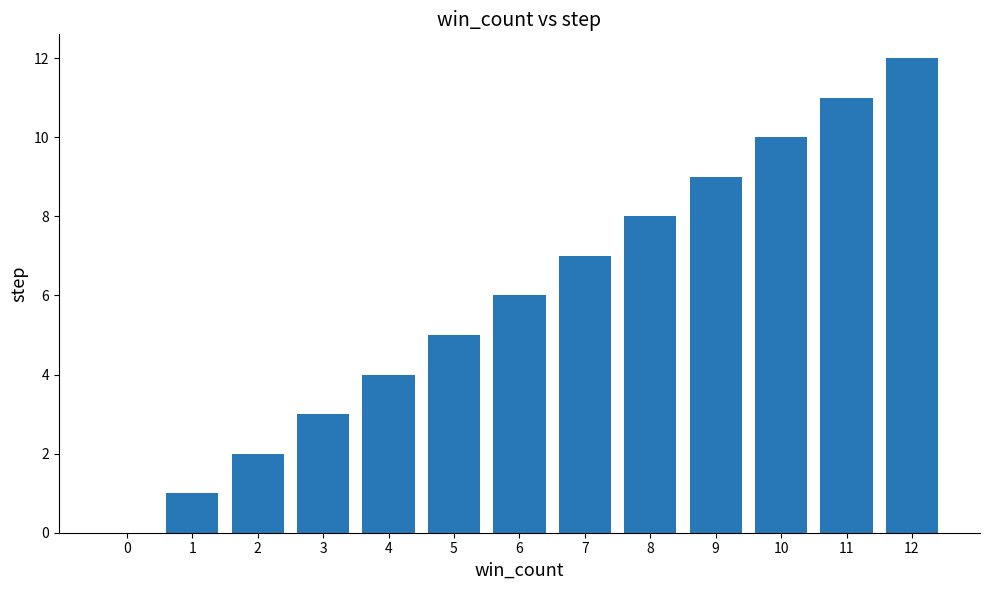

What is the greatest value displayed?

12